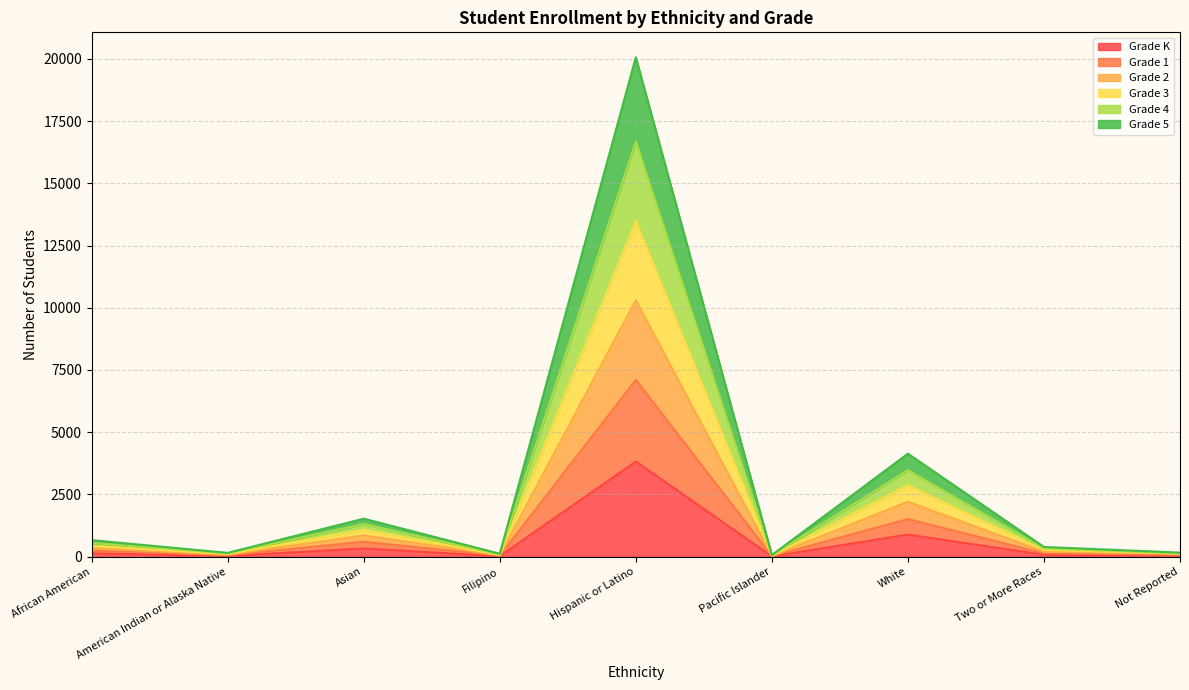

At which category is the sum across all series the highest?

Hispanic or Latino